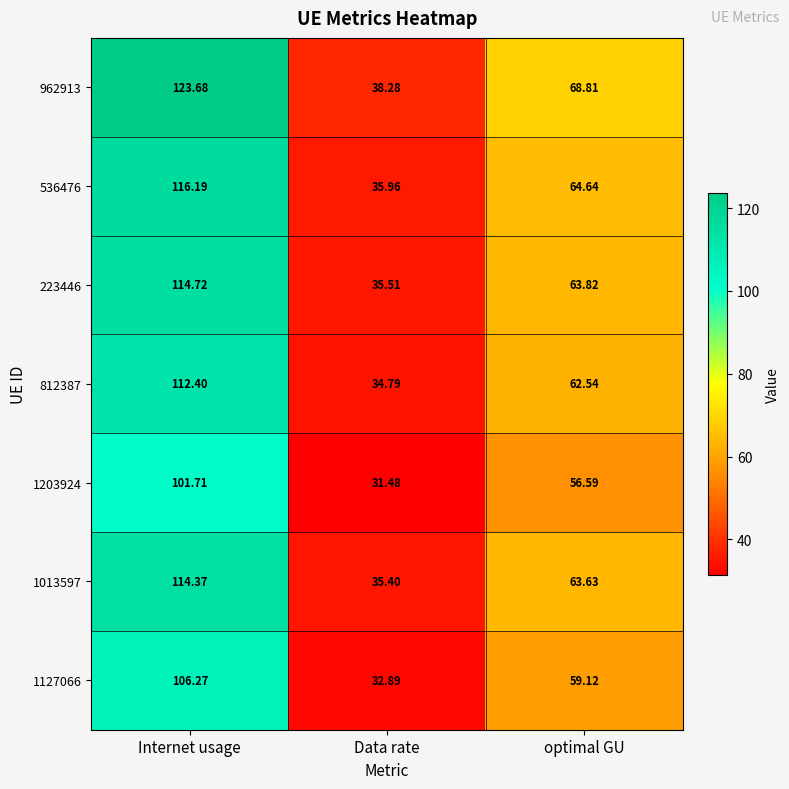

Is the value of 812387 at optimal GU greater than the value of 1013597 at optimal GU?

No